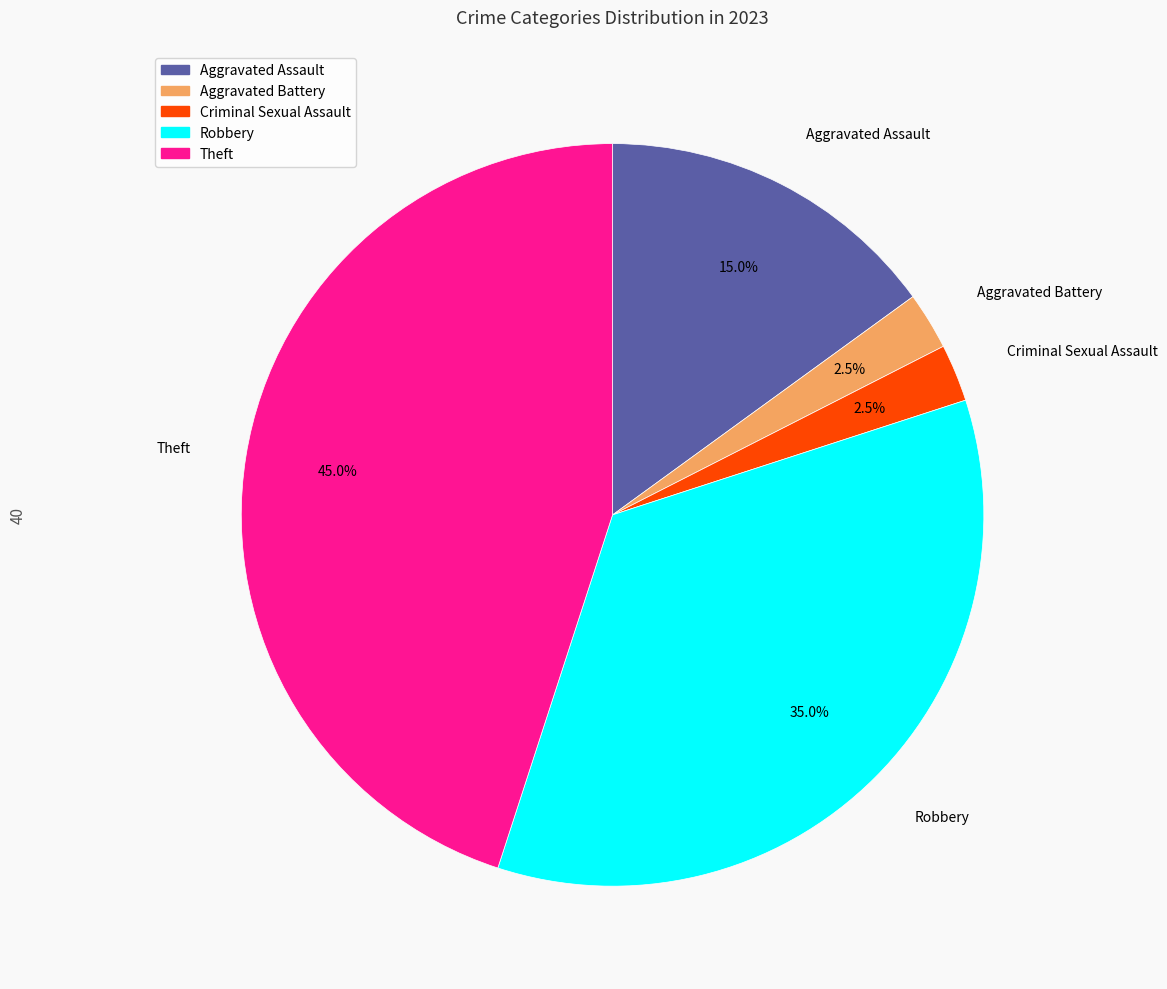

To the nearest percent, what is the average slice percentage?

20%